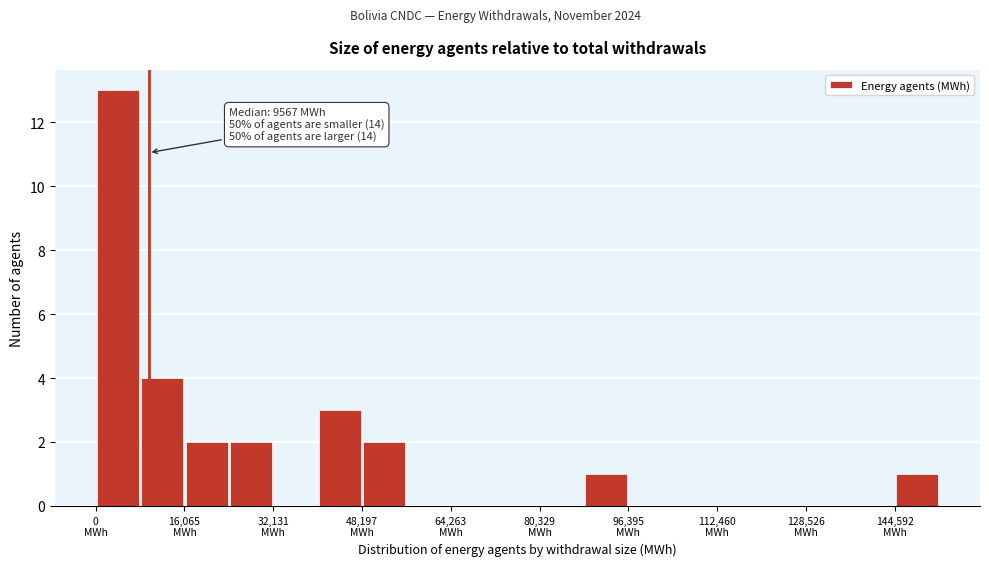

Over which range of the x-axis is the bar tallest?

0 to 8000